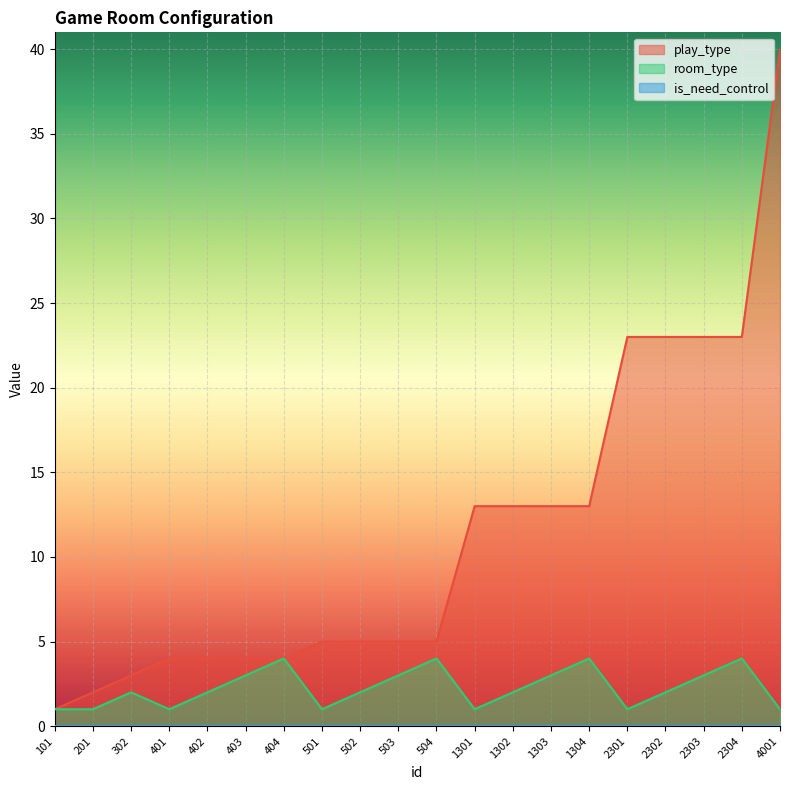

What is the minimum value for play_type?

1